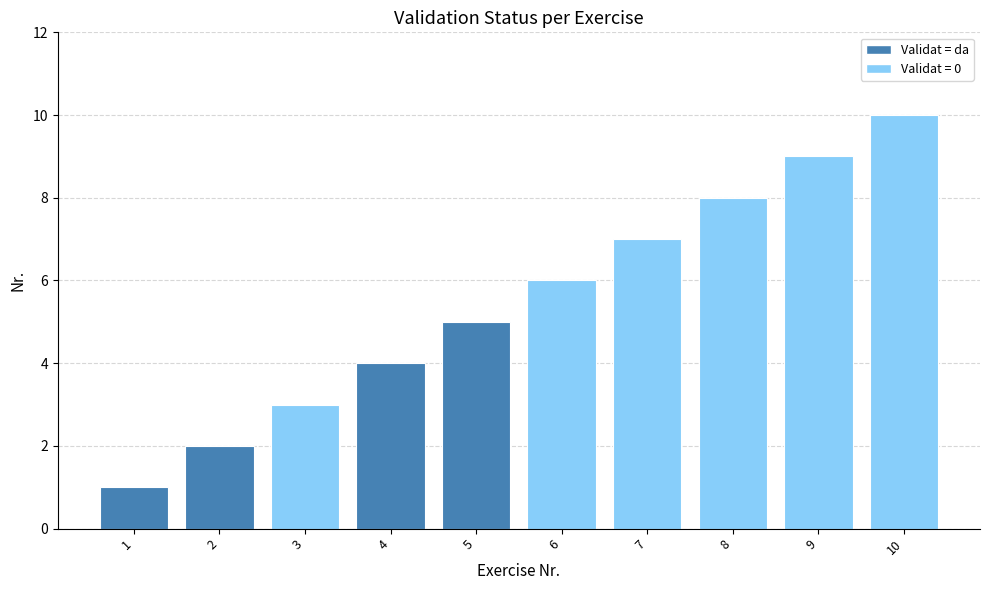

What is the value of the 6th bar from the left?

6